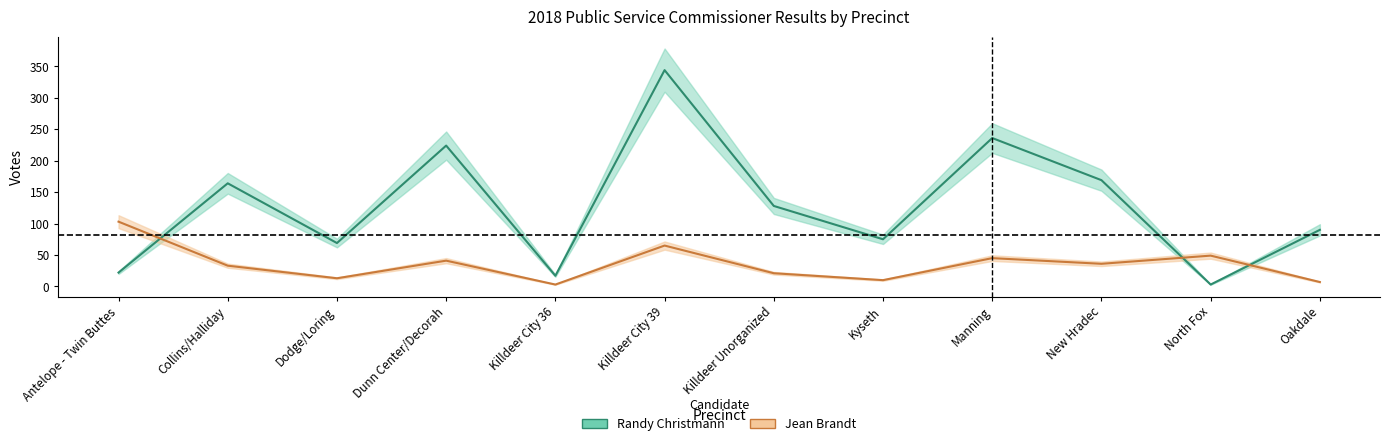

The value of Jean Brandt at Collins/Halliday is 13. True or false?

False